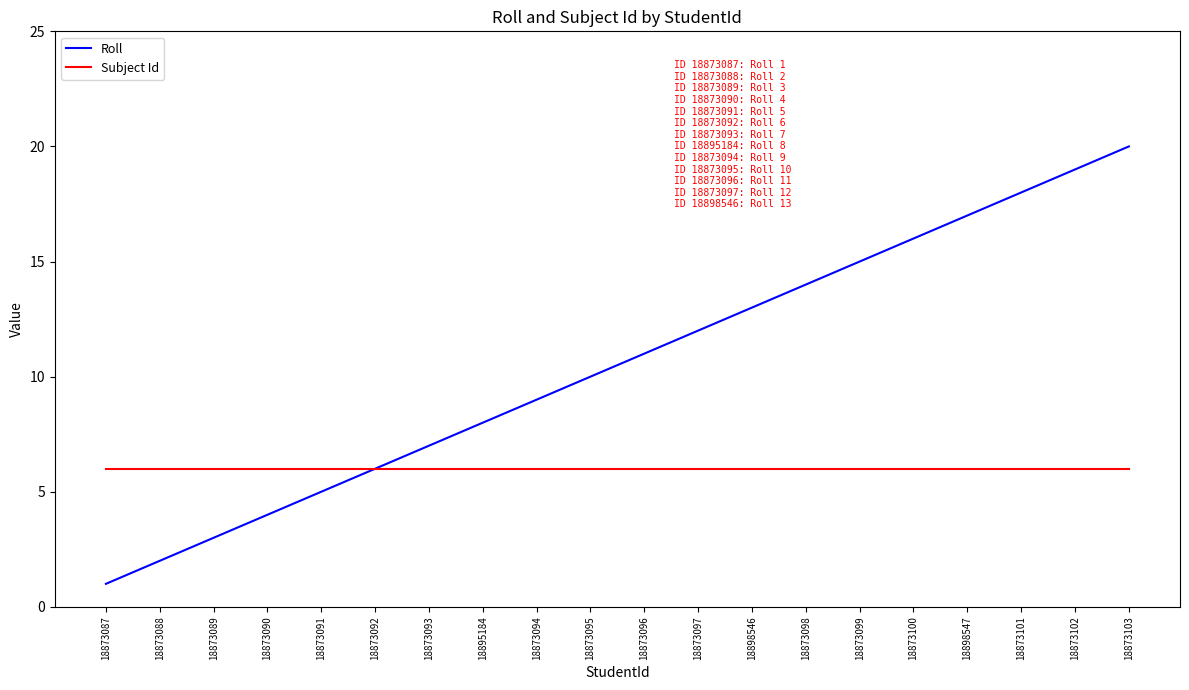

Count the number of data series in this chart.

2